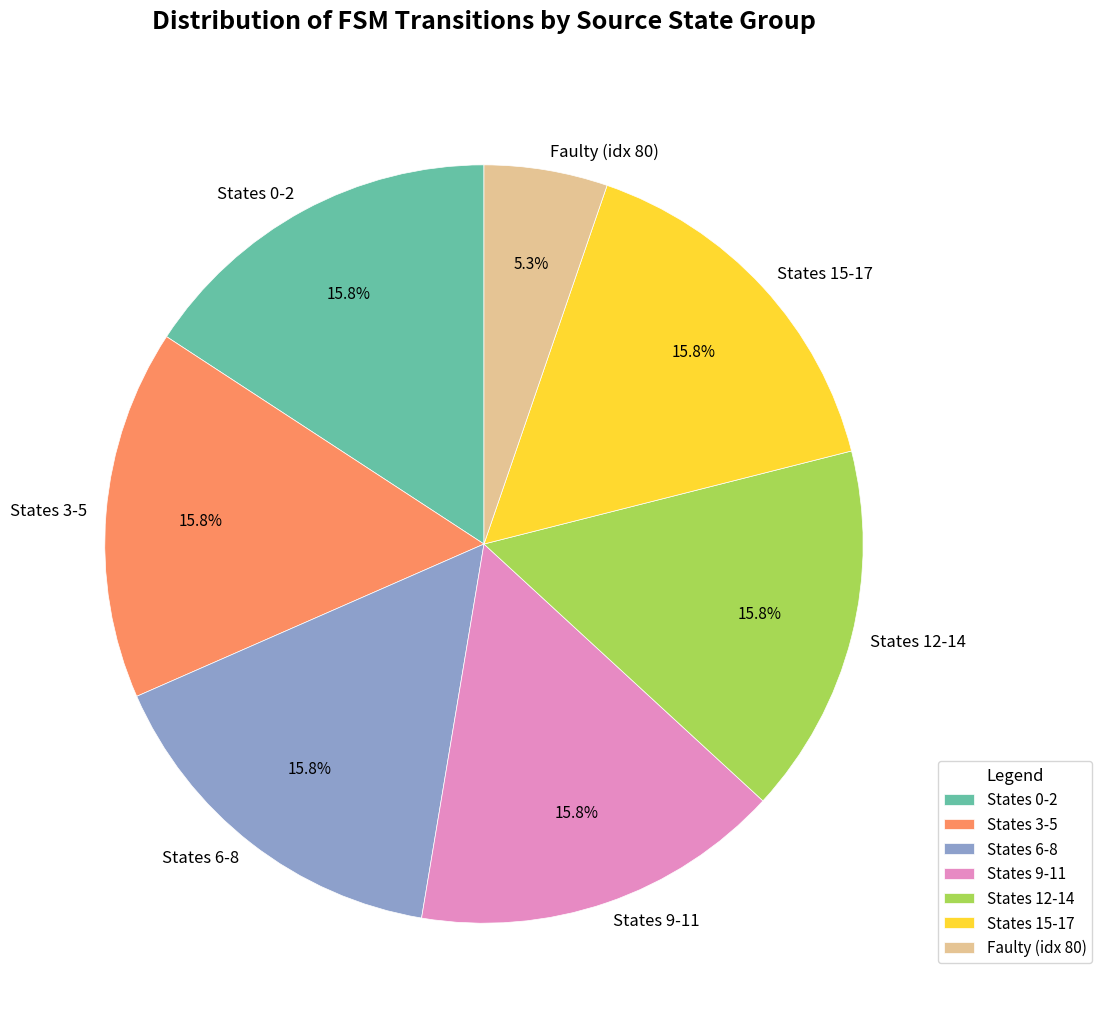

Which slice is the smallest?

Faulty (idx 80)